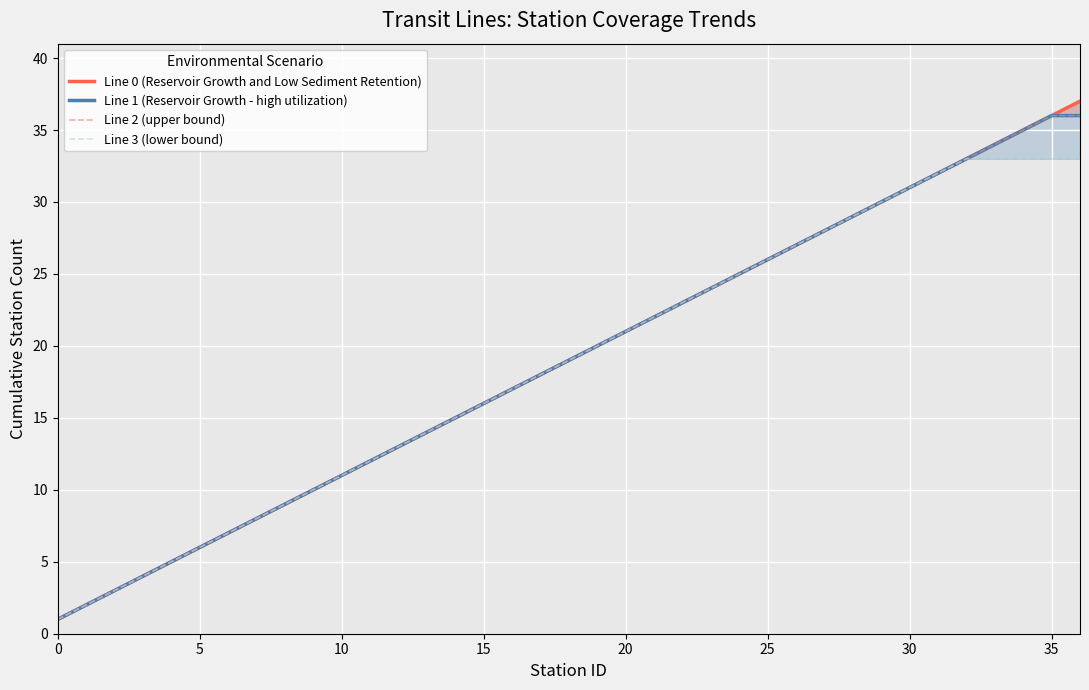

What is the sum of the Line 1 (Reservoir Growth - high utilization) values at 22 and 23?

47